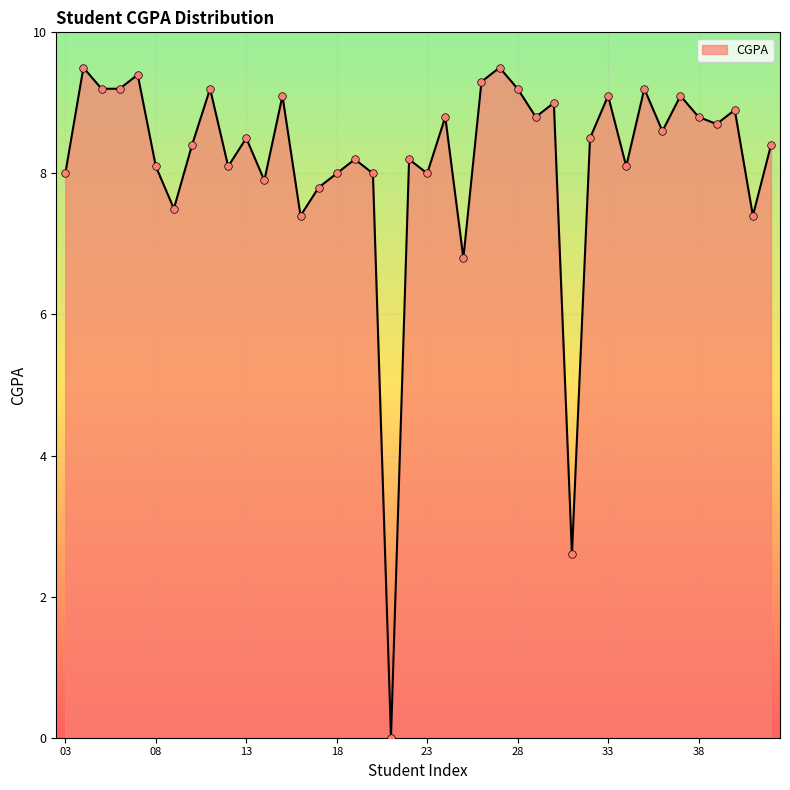

What is the maximum value shown in the chart?

9.5